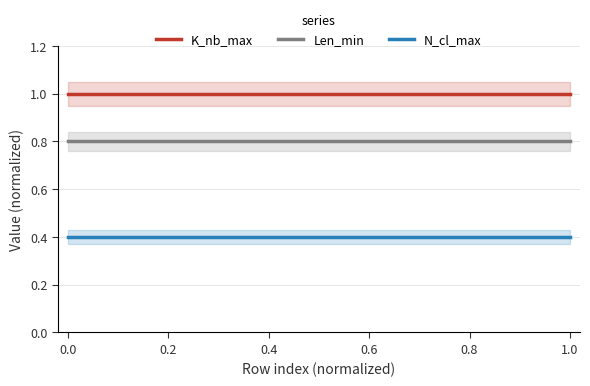

What is the lowest value of the N_cl_max series?

0.4